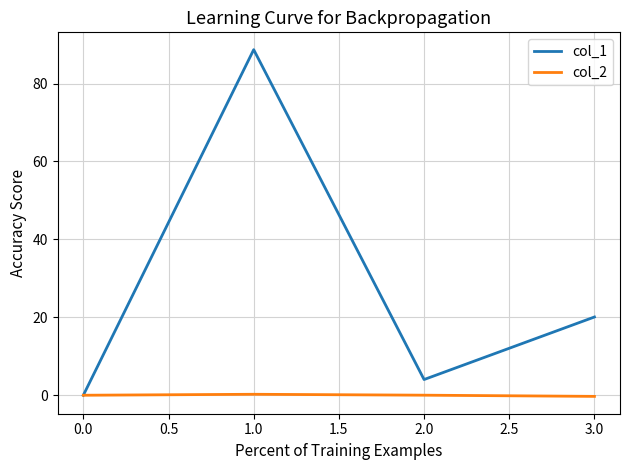

Rank the series by their maximum value, from highest to lowest.

col_1, col_2